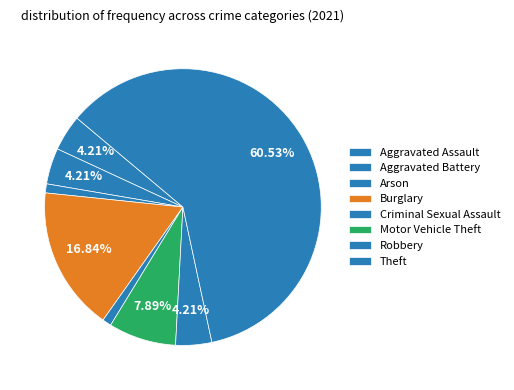

To the nearest percent, what is the average slice percentage?

12%